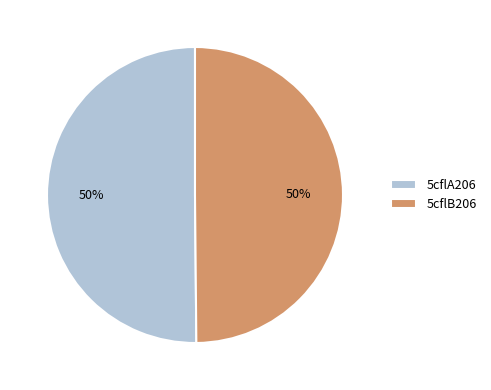

The 5cflA206 slice represents 40% of the pie. True or false?

False